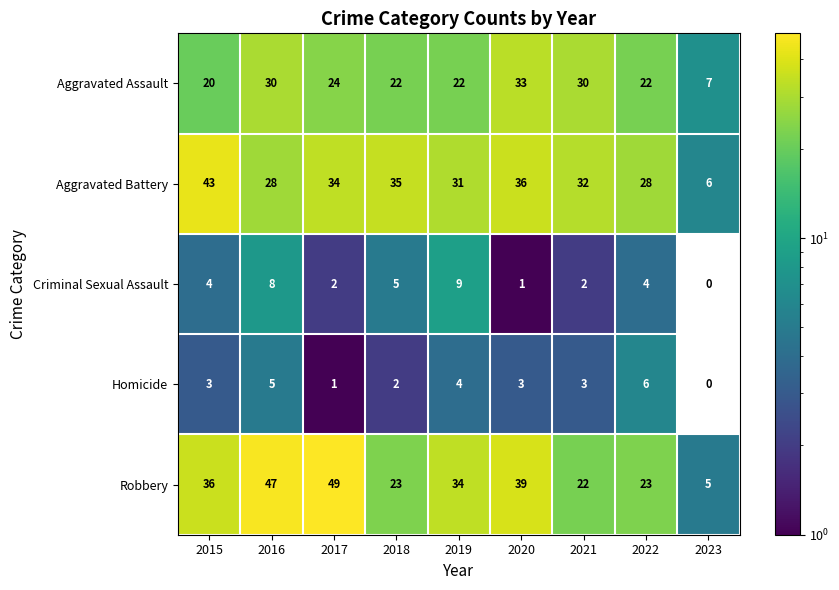

Which series has the widest spread of values?

Robbery